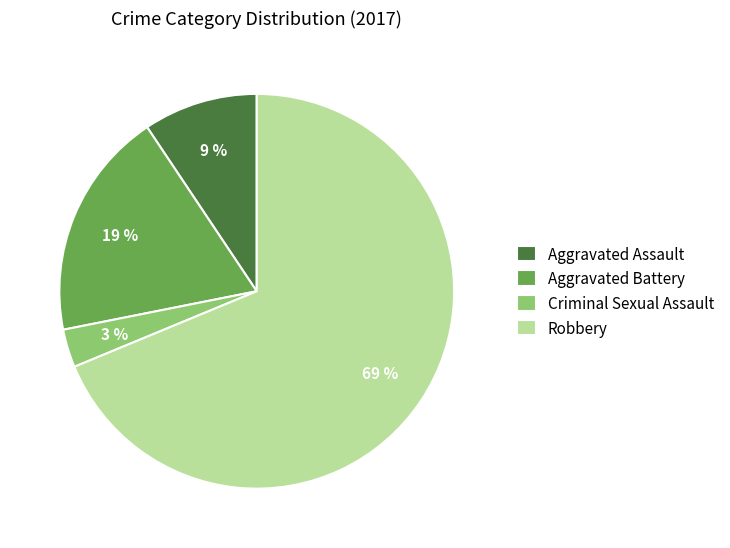

Is the sum of Aggravated Battery and Criminal Sexual Assault greater than half?

No